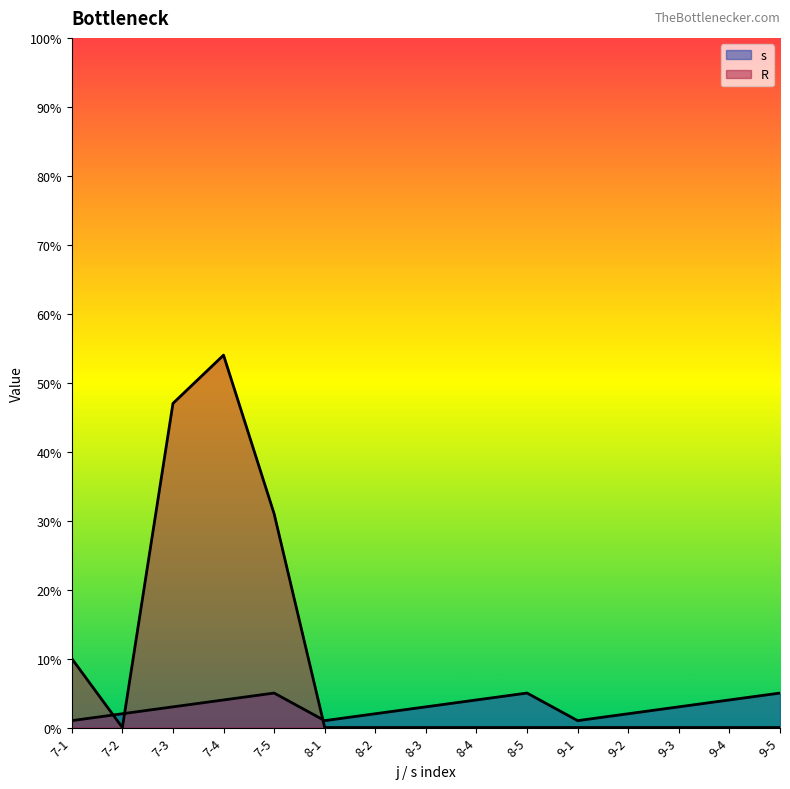

List the series in order of their overall mean, lowest first.

s, R